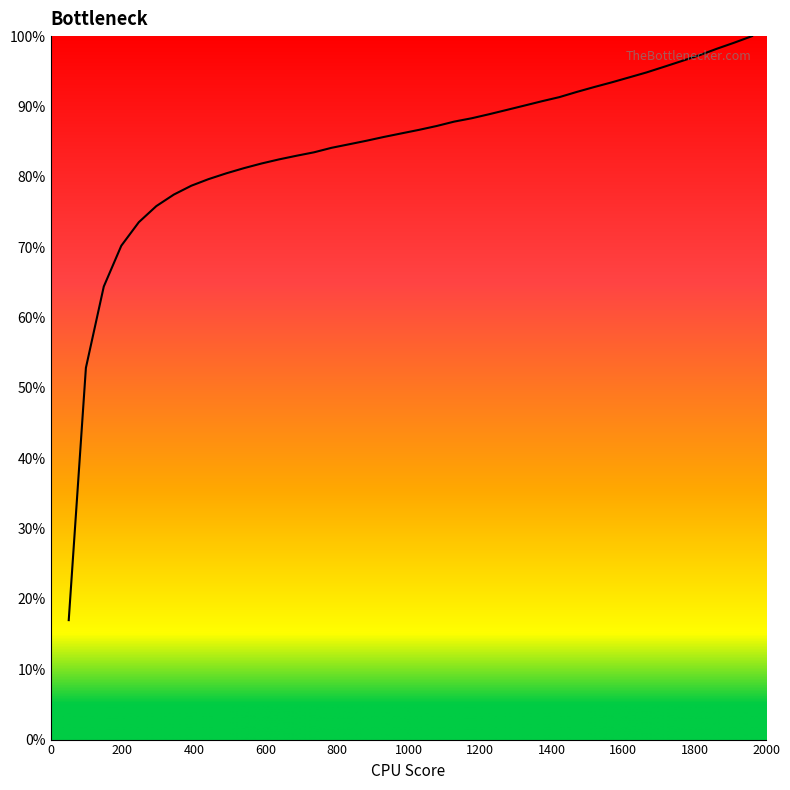

What is the difference between the maximum and minimum values?

83.0